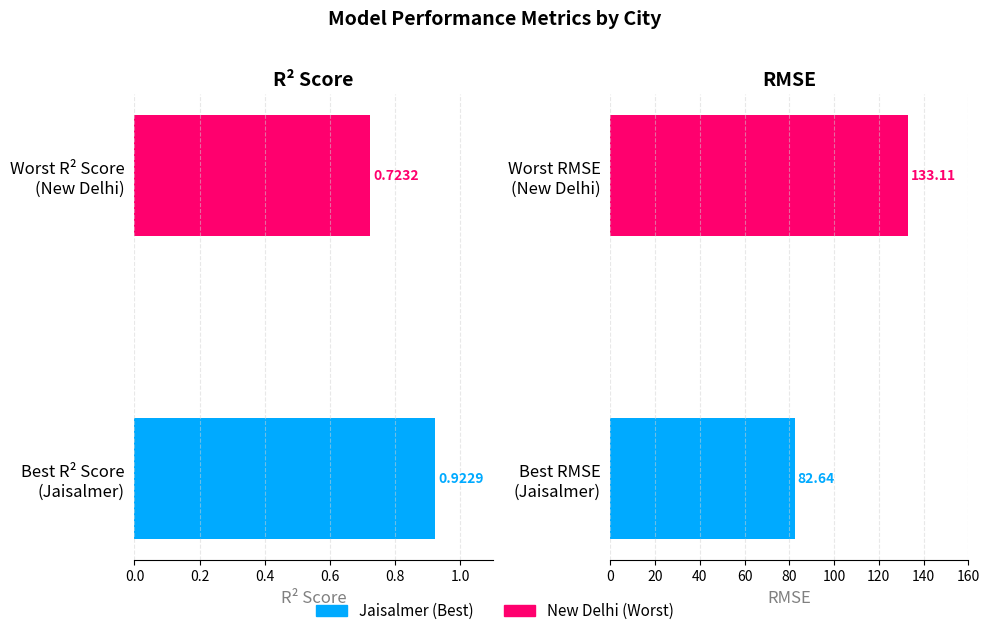

Does the chart contain any negative values?

No